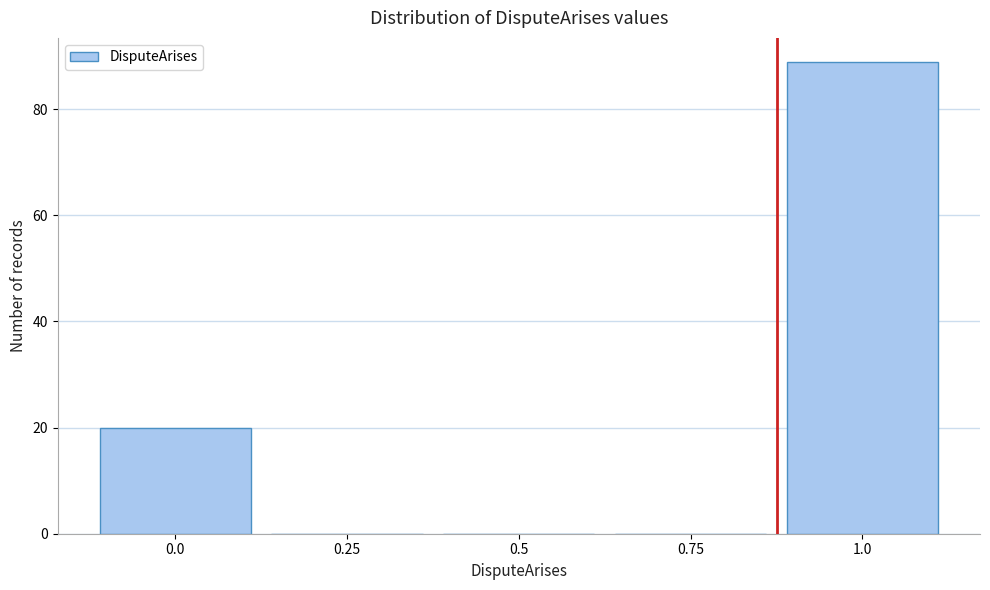

Reading left to right, extract all data points from this chart.

0.0=20	0.25=0	0.5=0	0.75=0	1.0=89